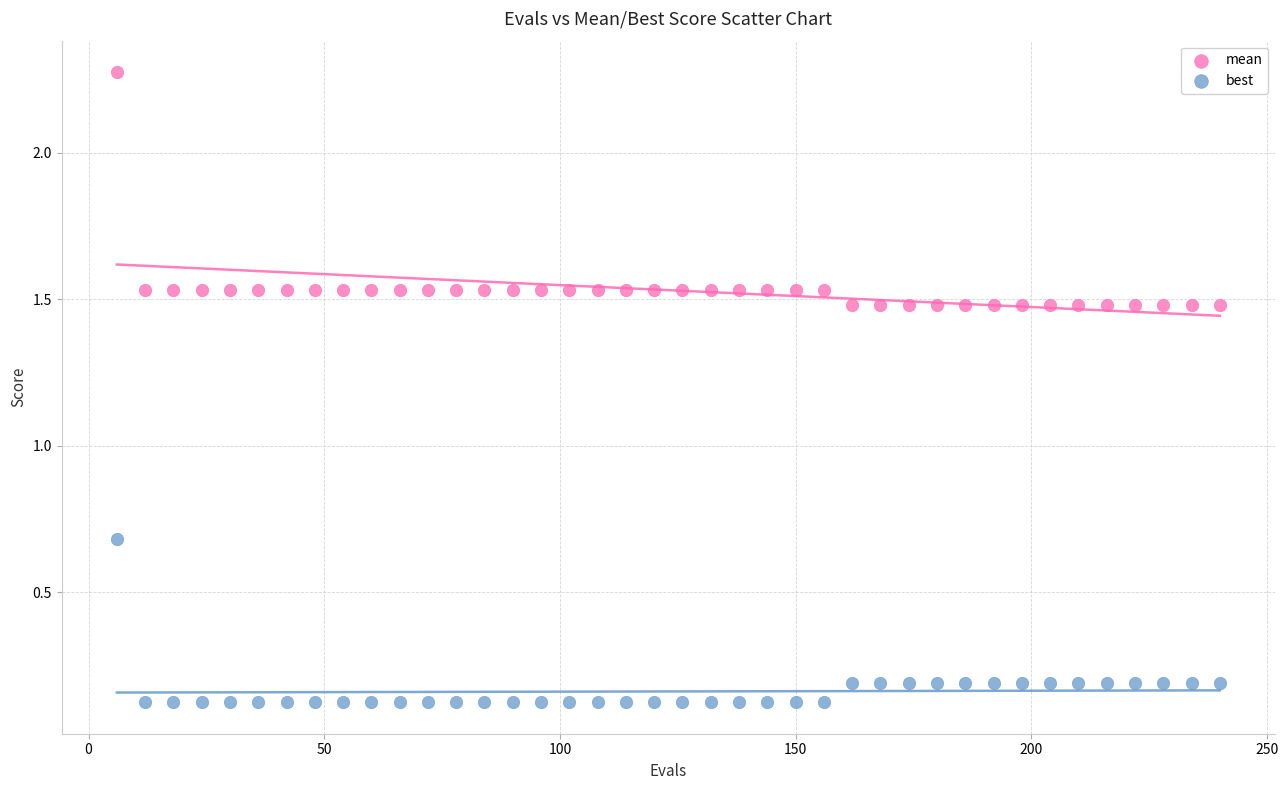

Which series has the widest spread of Y values?

mean